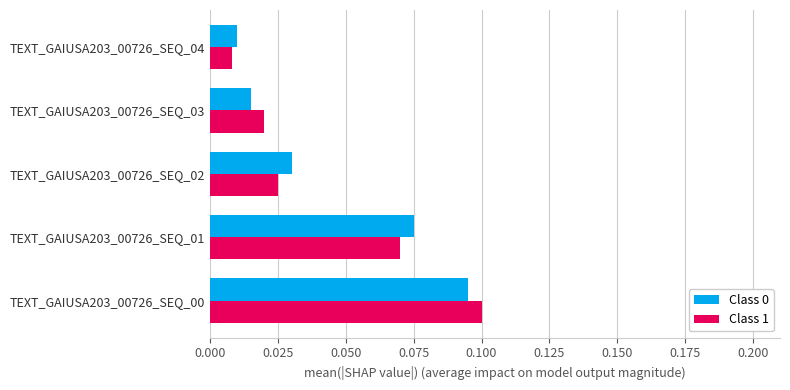

Rank the categories by Class 0 value from lowest to highest.

TEXT_GAIUSA203_00726_SEQ_04, TEXT_GAIUSA203_00726_SEQ_03, TEXT_GAIUSA203_00726_SEQ_02, TEXT_GAIUSA203_00726_SEQ_01, TEXT_GAIUSA203_00726_SEQ_00